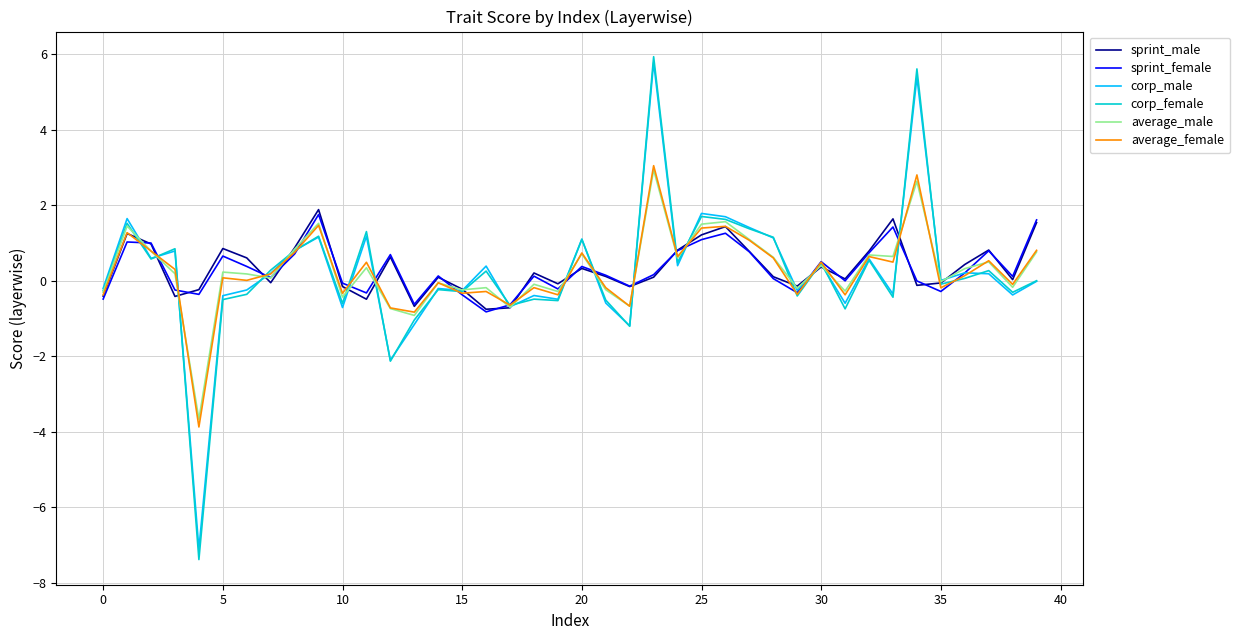

Which series has the widest spread of values?

corp_female